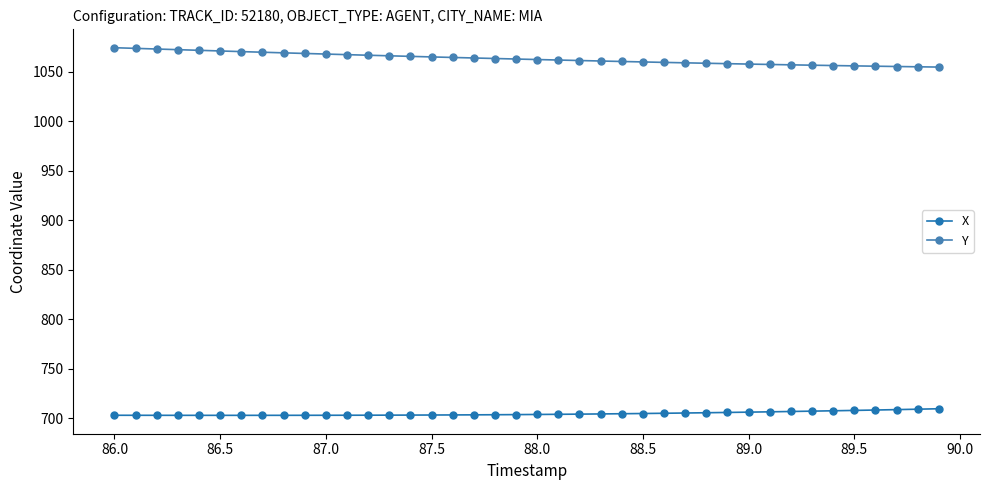

Rank the series by their maximum value, from lowest to highest.

X, Y